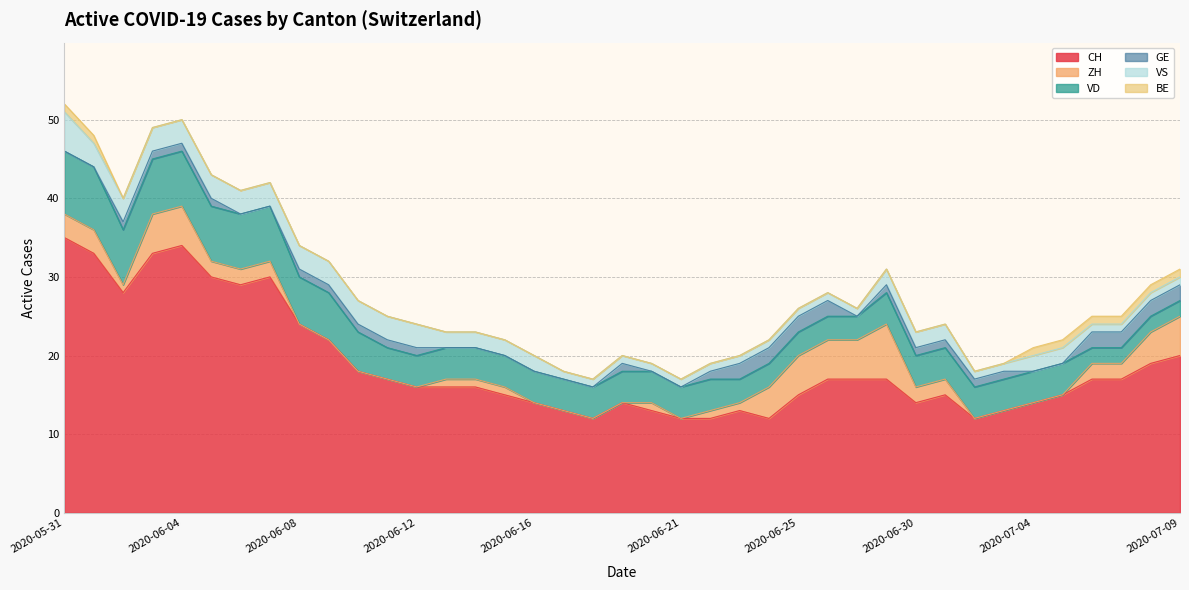

True or false: VD and BE intersect in this chart.

False